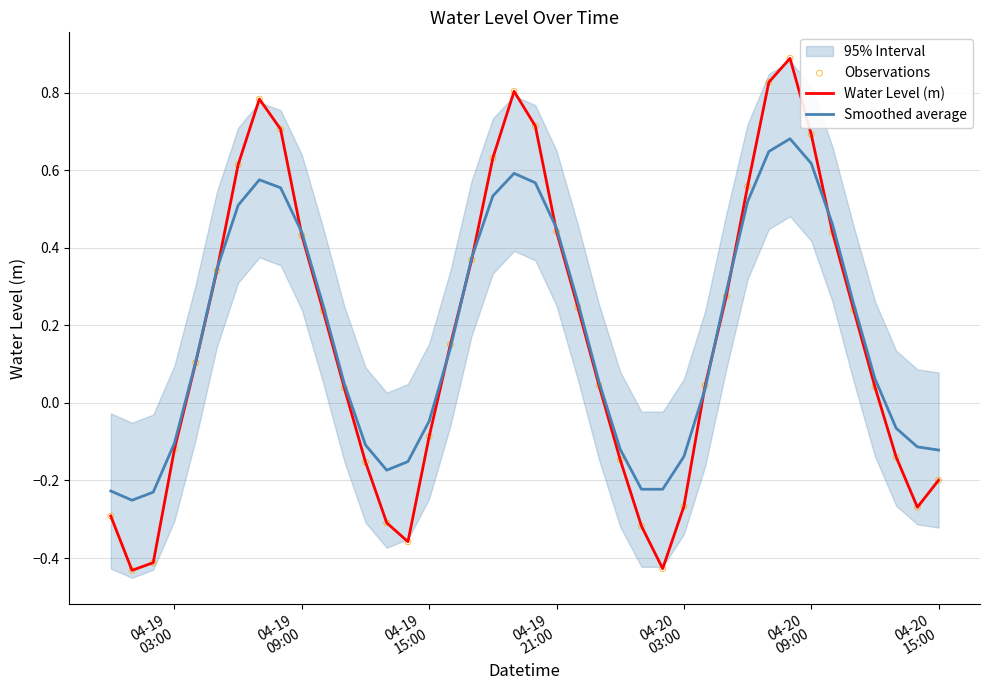

At how many categories does at least one series exceed 0?

25